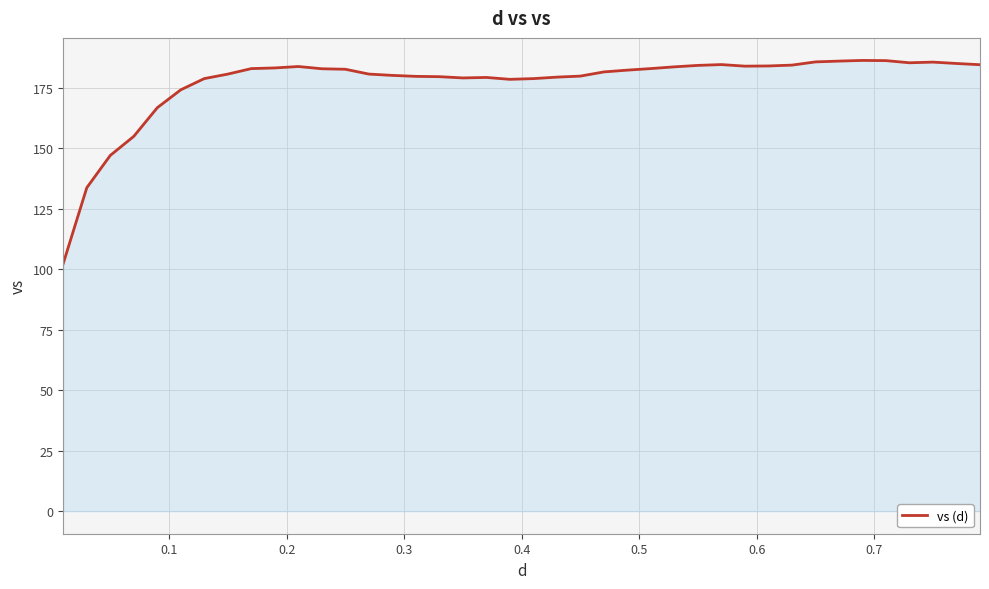

What is the difference between the maximum and minimum values?

83.9